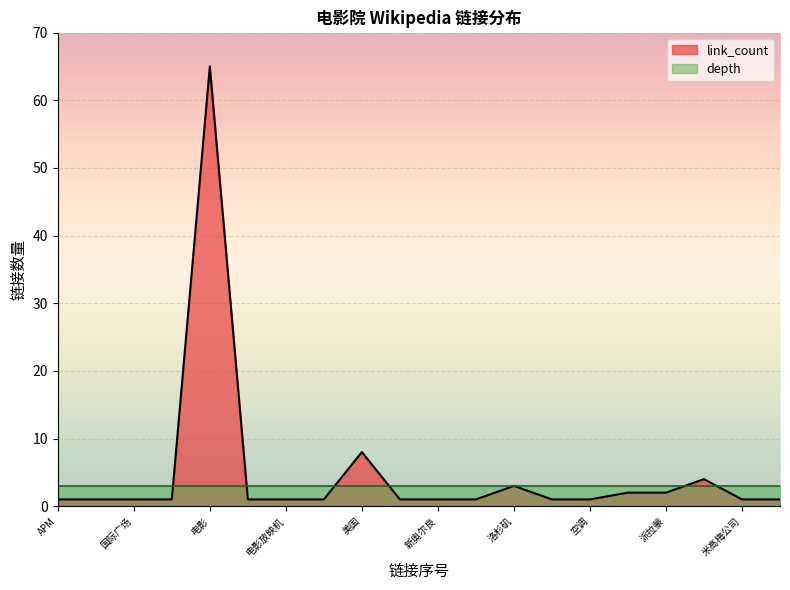

Does the chart display data point markers on the line(s)?

No